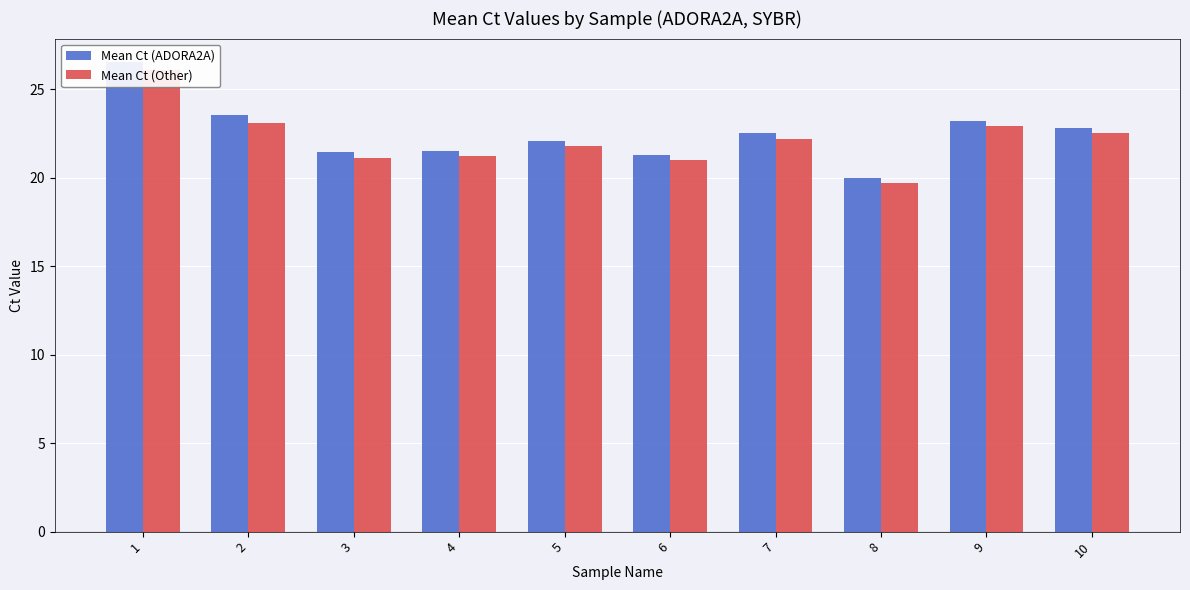

Is the value of Mean Ct (ADORA2A) at 9 greater than the value of Mean Ct (Other) at 5?

Yes